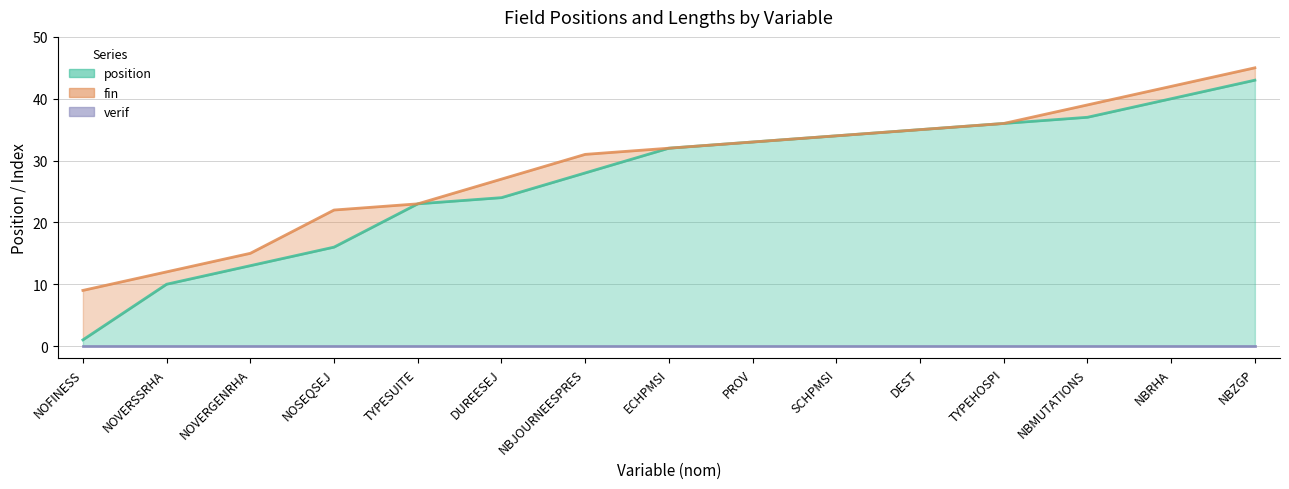

Which series has the widest spread of values?

position